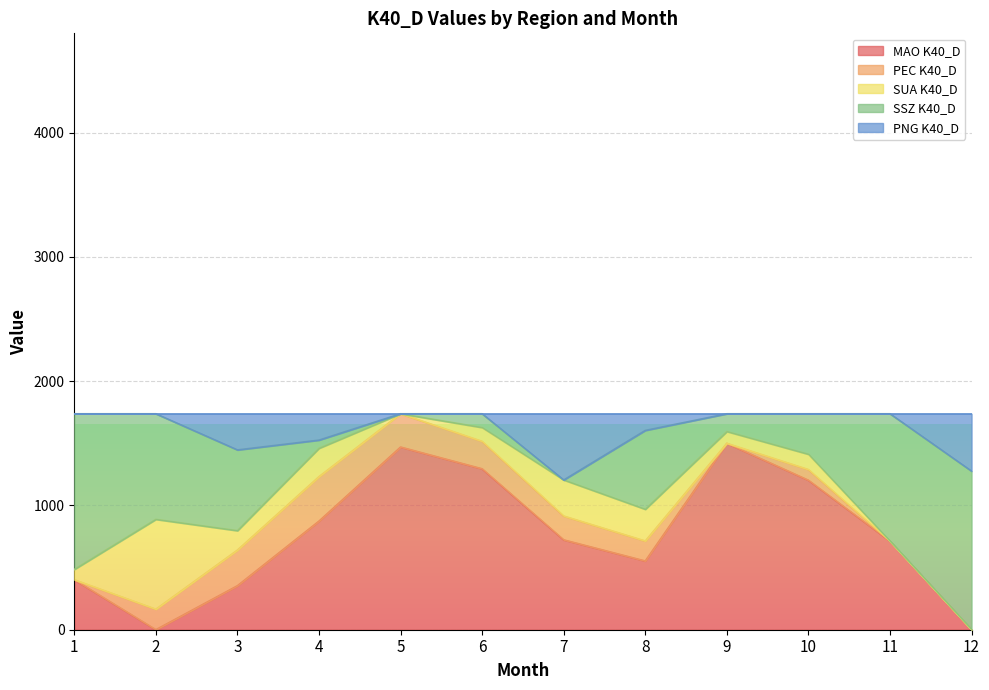

Is it true that SSZ K40_D equals 239 at 9?

False